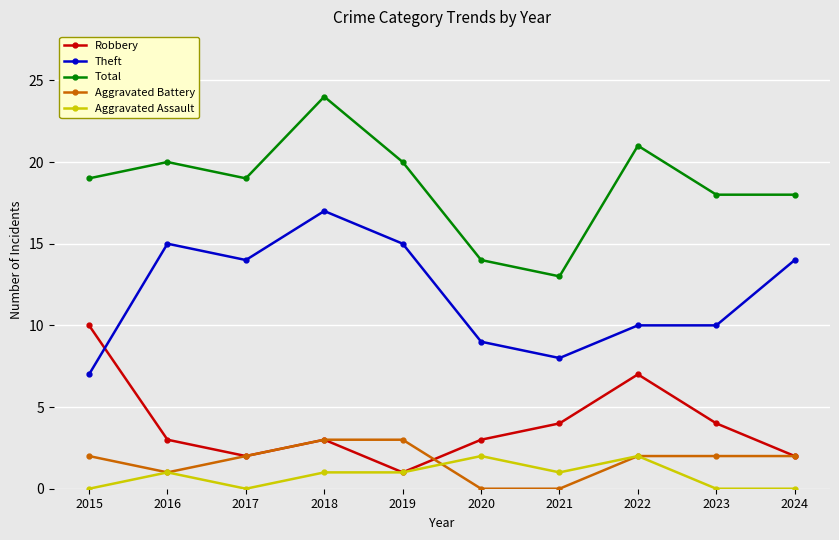

Where does the Theft series first go above 14?

2016